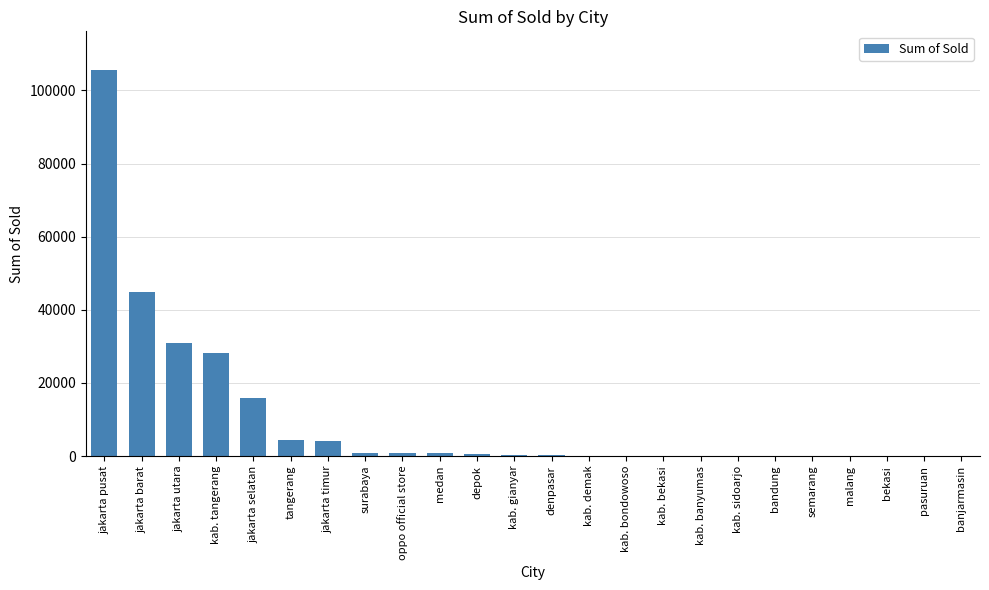

Which has a higher value, kab. demak or jakarta timur?

jakarta timur